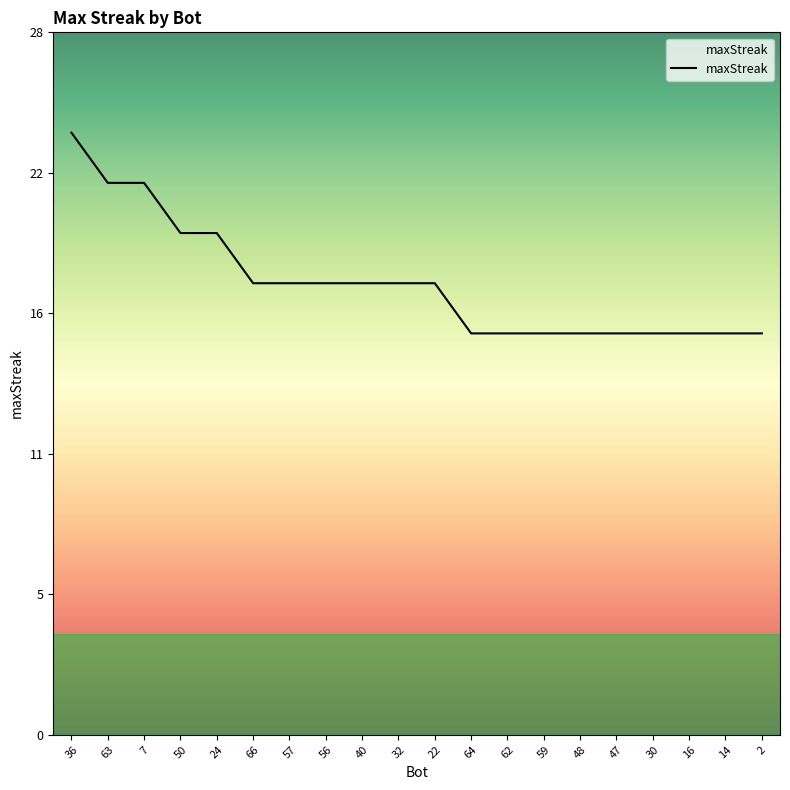

Where does the data first go above 18?

36